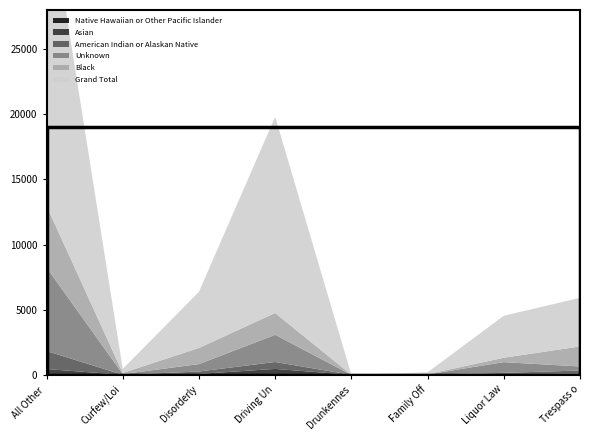

Reading left to right, extract all data points from this chart.

Grand Total: All Other Offenses=24356	Curfew/Loitering=308	Disorderly Conduct=4311	Driving Under Influence=15055	Drunkenness=2	Family Offenses=137	Liquor Law Violations=3222	Trespass of Real Property=3732
Black: All Other Offenses=4729	Curfew/Loitering=87	Disorderly Conduct=1237	Driving Under Influence=1674	Drunkenness=2	Family Offenses=23	Liquor Law Violations=336	Trespass of Real Property=1541
Unknown: All Other Offenses=6411	Curfew/Loitering=56	Disorderly Conduct=570	Driving Under Influence=2089	Drunkenness=0	Family Offenses=13	Liquor Law Violations=824	Trespass of Real Property=307
American Indian or Alaskan Native: All Other Offenses=1384	Curfew/Loitering=3	Disorderly Conduct=185	Driving Under Influence=531	Drunkenness=0	Family Offenses=16	Liquor Law Violations=98	Trespass of Real Property=241
Asian: All Other Offenses=425	Curfew/Loitering=1	Disorderly Conduct=58	Driving Under Influence=430	Drunkenness=0	Family Offenses=1	Liquor Law Violations=49	Trespass of Real Property=78
Native Hawaiian or Other Pacific Islander: All Other Offenses=20	Curfew/Loitering=0	Disorderly Conduct=12	Driving Under Influence=25	Drunkenness=0	Family Offenses=1	Liquor Law Violations=4	Trespass of Real Property=13